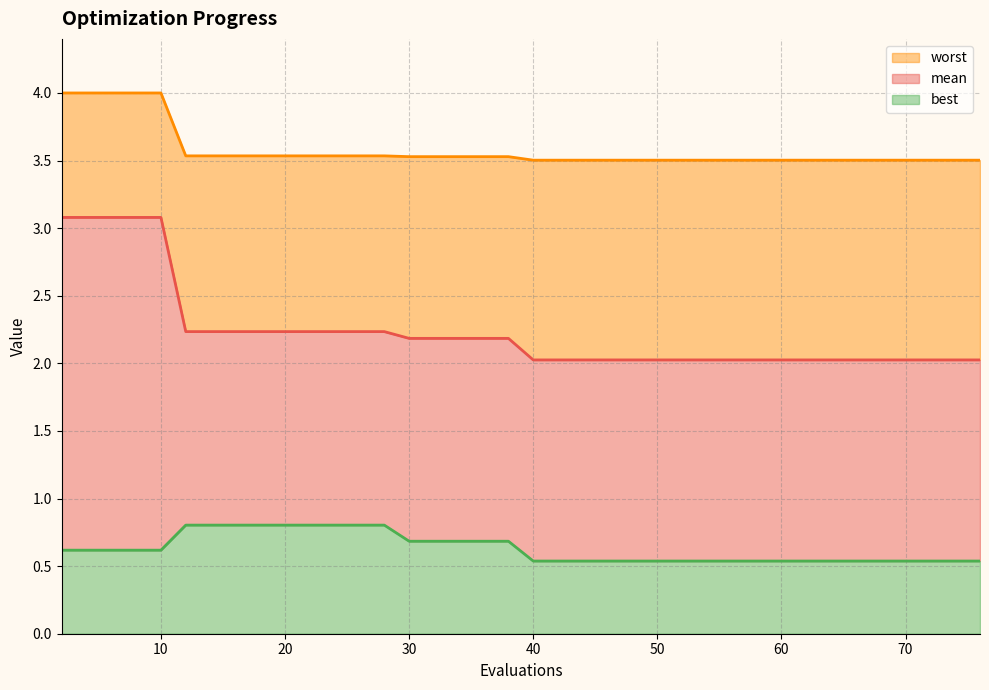

Reading left to right, extract all data points from this chart.

mean: 2=3.1	4=3.1	6=3.1	8=3.1	10=3.1	12=2.2	14=2.2	16=2.2	18=2.2	20=2.2	22=2.2	24=2.2	26=2.2	28=2.2	30=2.2	32=2.2	34=2.2	36=2.2	38=2.2	40=2.0	42=2.0	44=2.0	46=2.0	48=2.0	50=2.0	52=2.0	54=2.0	56=2.0	58=2.0	60=2.0	61=2.0	63=2.0	65=2.0	67=2.0	69=2.0	70=2.0	72=2.0	74=2.0	75=2.0	76=2.0
best: 2=0.6	4=0.6	6=0.6	8=0.6	10=0.6	12=0.8	14=0.8	16=0.8	18=0.8	20=0.8	22=0.8	24=0.8	26=0.8	28=0.8	30=0.7	32=0.7	34=0.7	36=0.7	38=0.7	40=0.5	42=0.5	44=0.5	46=0.5	48=0.5	50=0.5	52=0.5	54=0.5	56=0.5	58=0.5	60=0.5	61=0.5	63=0.5	65=0.5	67=0.5	69=0.5	70=0.5	72=0.5	74=0.5	75=0.5	76=0.5
worst: 2=4.0	4=4.0	6=4.0	8=4.0	10=4.0	12=3.5	14=3.5	16=3.5	18=3.5	20=3.5	22=3.5	24=3.5	26=3.5	28=3.5	30=3.5	32=3.5	34=3.5	36=3.5	38=3.5	40=3.5	42=3.5	44=3.5	46=3.5	48=3.5	50=3.5	52=3.5	54=3.5	56=3.5	58=3.5	60=3.5	61=3.5	63=3.5	65=3.5	67=3.5	69=3.5	70=3.5	72=3.5	74=3.5	75=3.5	76=3.5